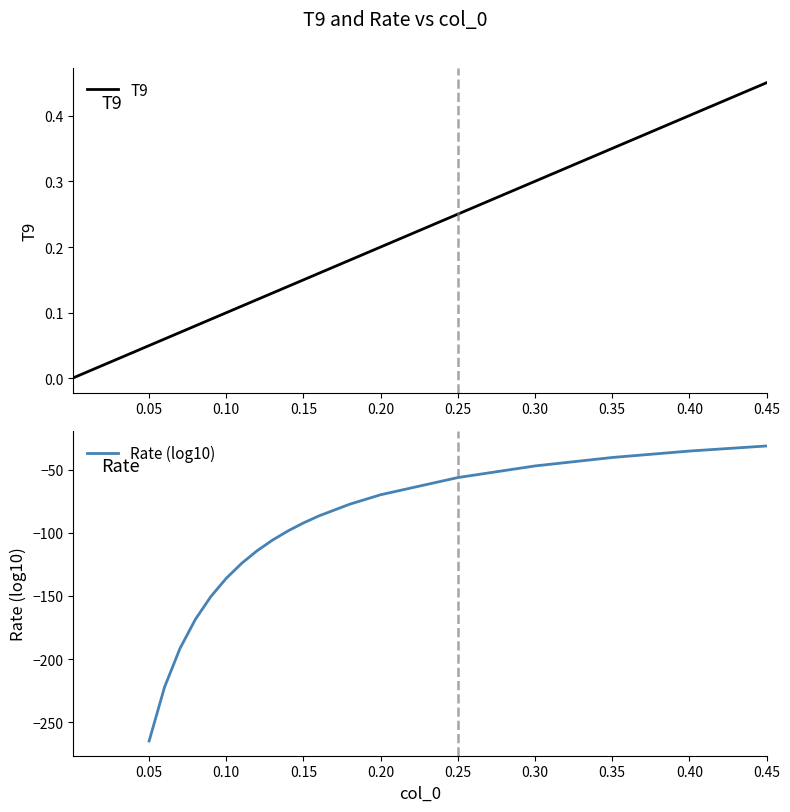

The T9 series shows 0.1 at 0.25. True or false?

False